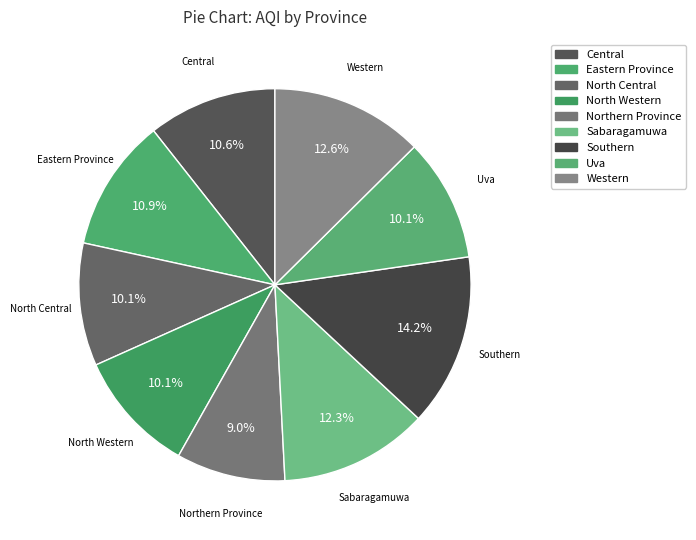

What is the smallest slice in the pie chart?

Northern Province